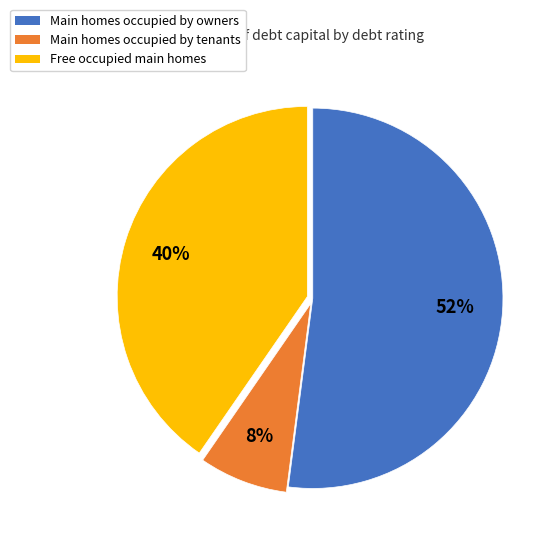

Between Main homes occupied by tenants and Main homes occupied by owners, which is larger?

Main homes occupied by owners